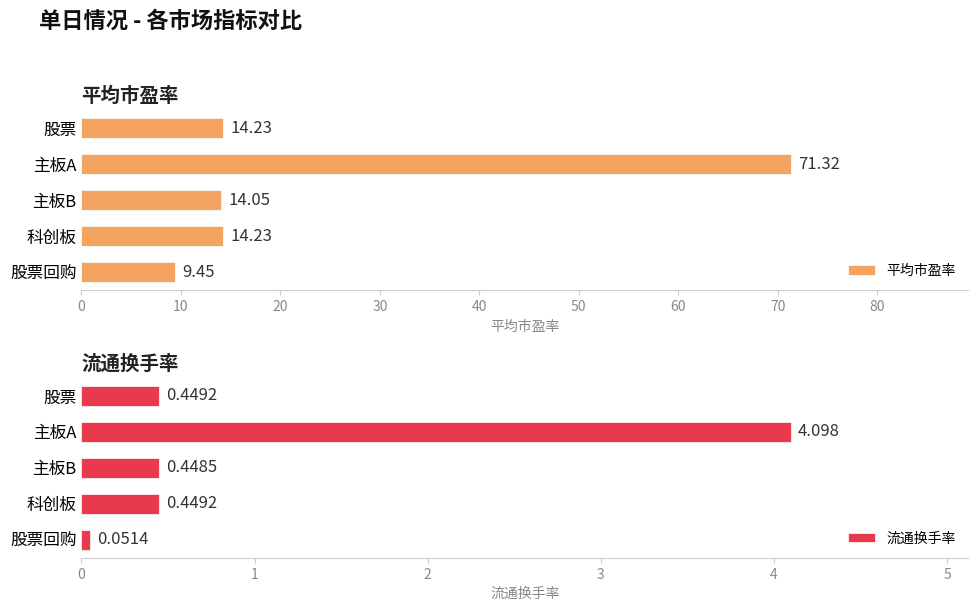

What is the average value of the 平均市盈率 series?

24.7